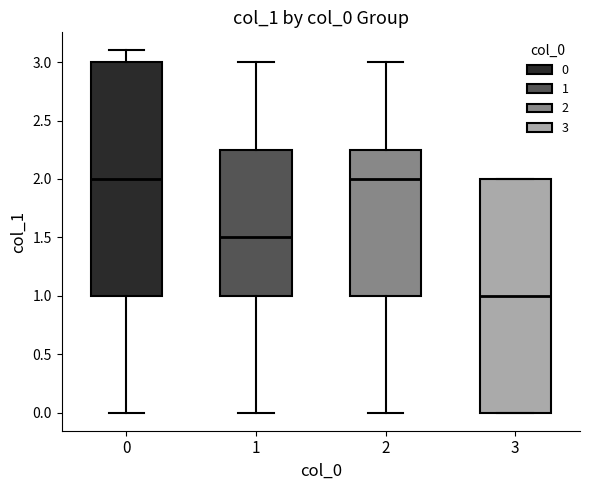

Which box has the lowest median line?

3